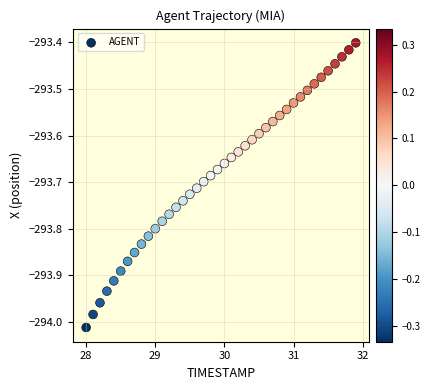

What is the range of Y values (max minus min)?

0.6